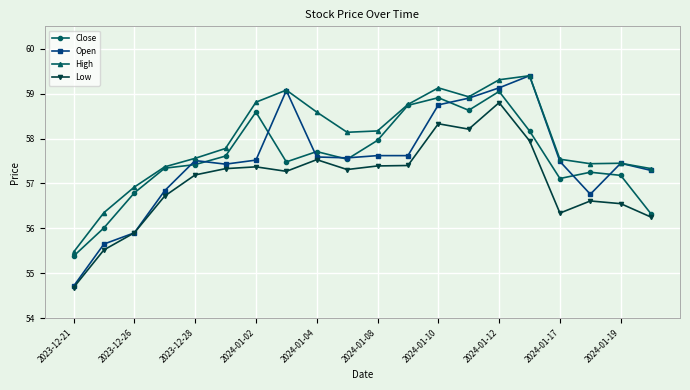

What is the value of the Low point at the 3rd from the left?

55.9